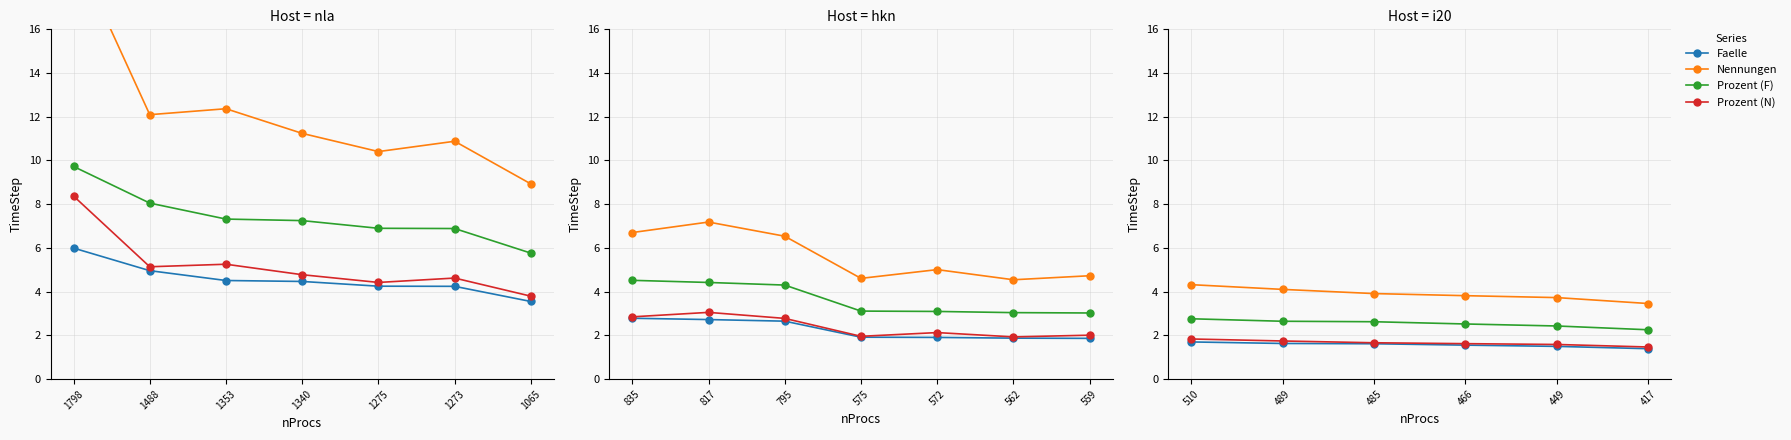

True or false: Faelle has more than 2 points higher than both neighbors.

False